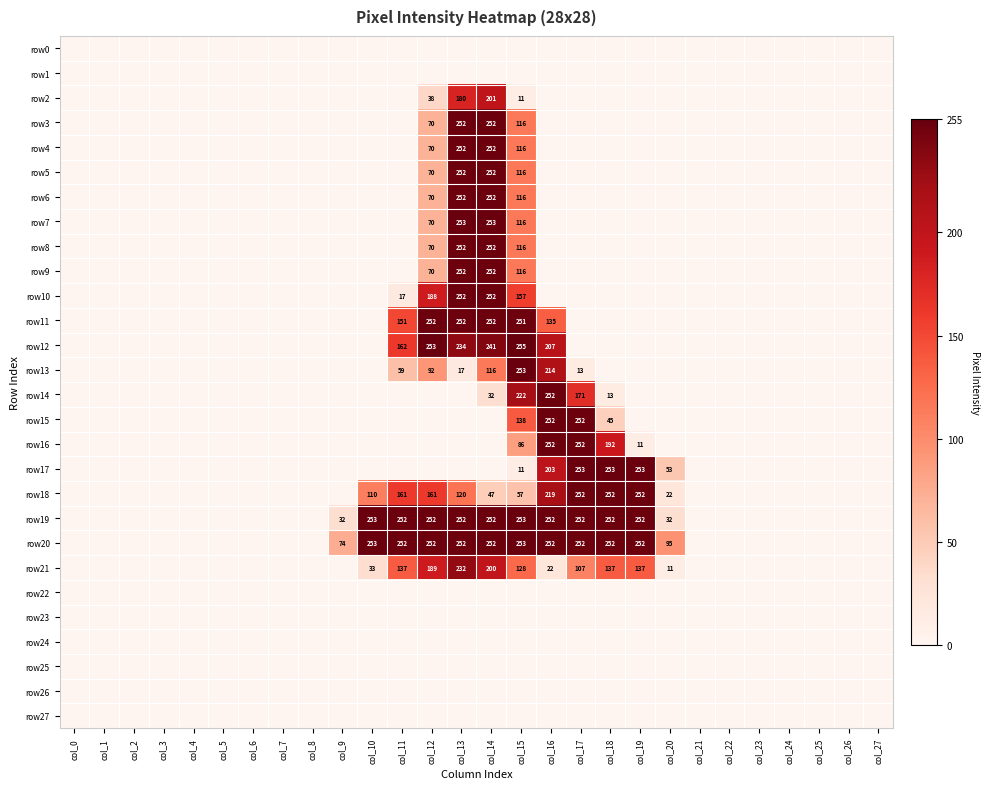

At which category does the chart reach its minimum across all series?

col_0